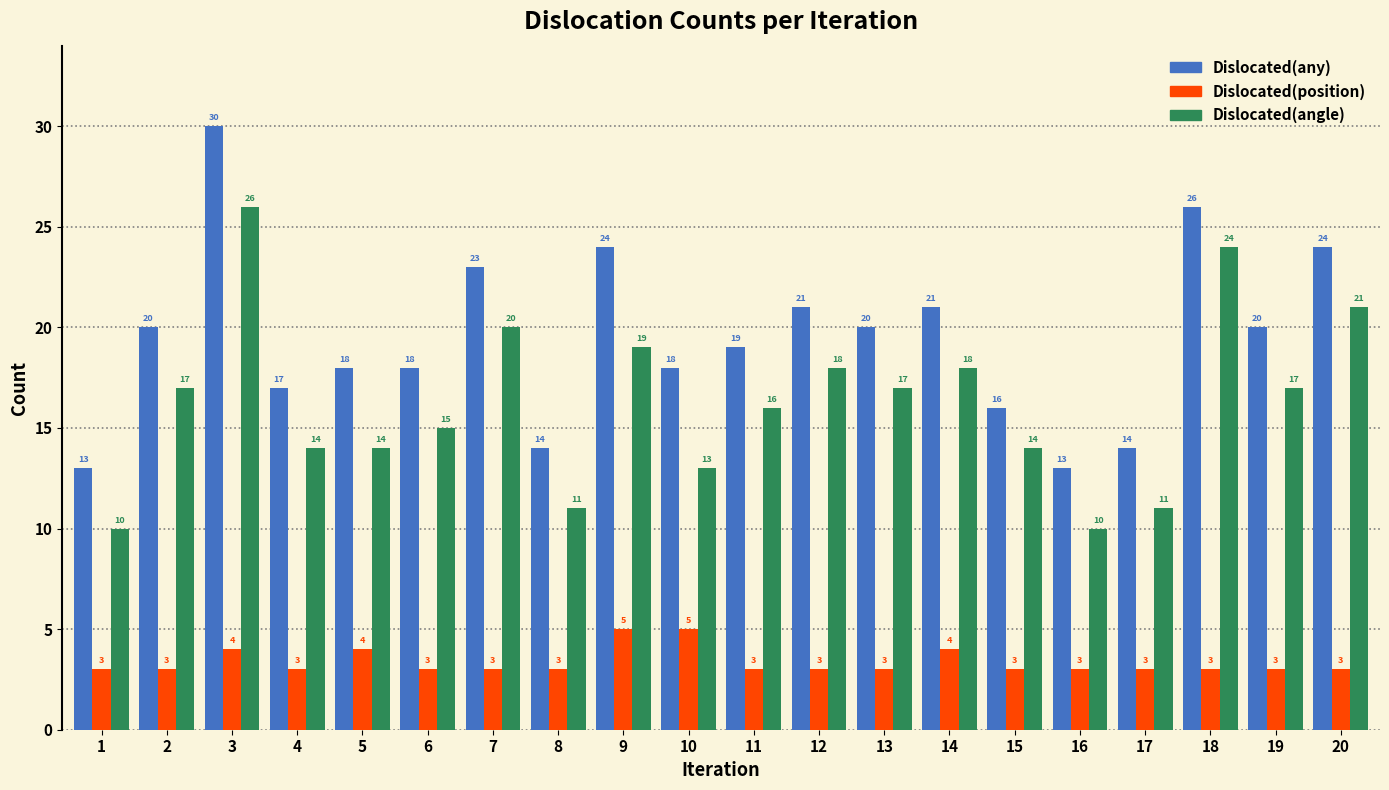

Reading right to left, transcribe all the data shown in this chart.

Dislocated(any): 24	20	26	14	13	16	21	20	21	19	18	24	14	23	18	18	17	30	20	13
Dislocated(position): 3	3	3	3	3	3	4	3	3	3	5	5	3	3	3	4	3	4	3	3
Dislocated(angle): 21	17	24	11	10	14	18	17	18	16	13	19	11	20	15	14	14	26	17	10